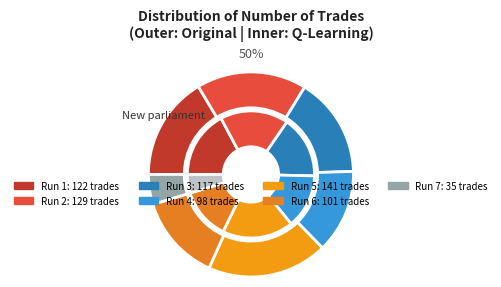

To the nearest percent, what portion does 122 represent?

16%